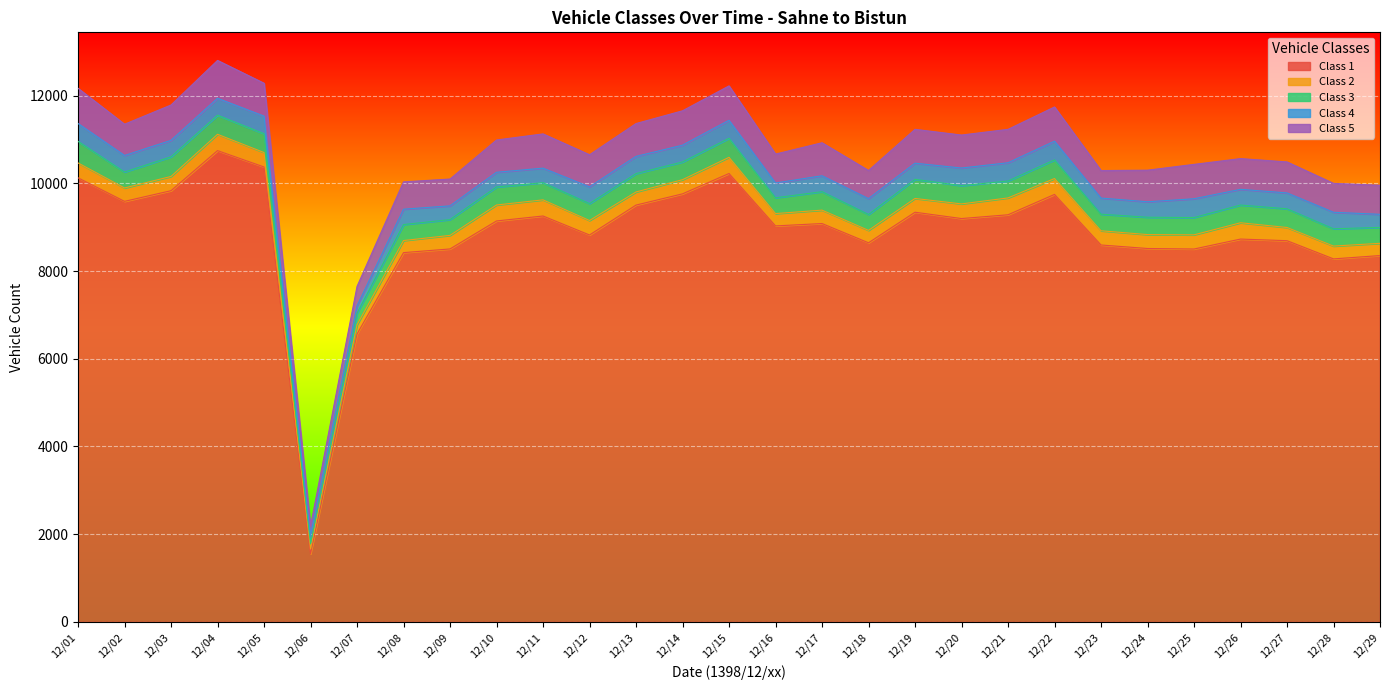

Which has a higher value, 12/09 or 12/04?

12/04